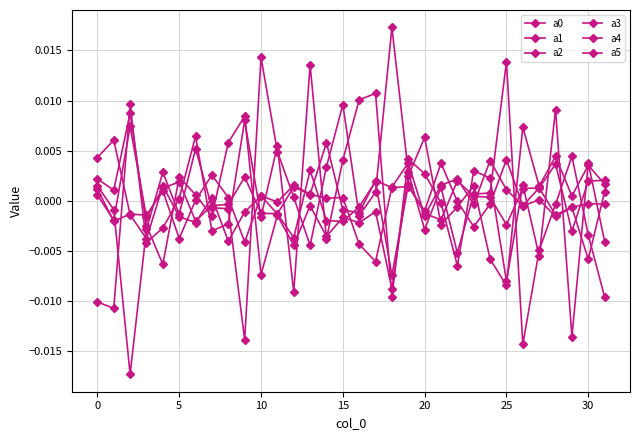

Where is a0 nearest to the value 0?

14